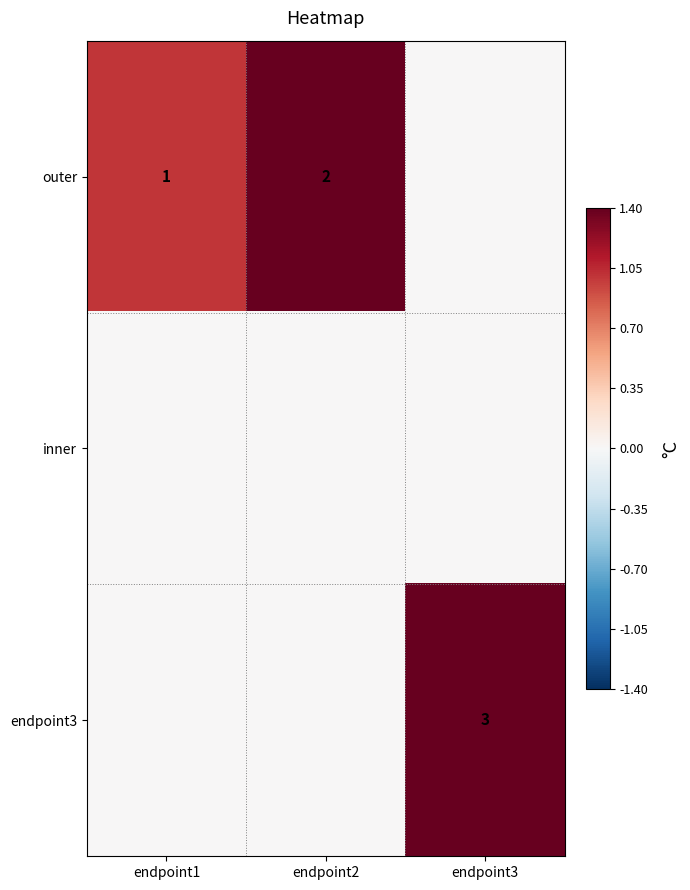

What is the sum of the outer values at endpoint1 and endpoint2?

3